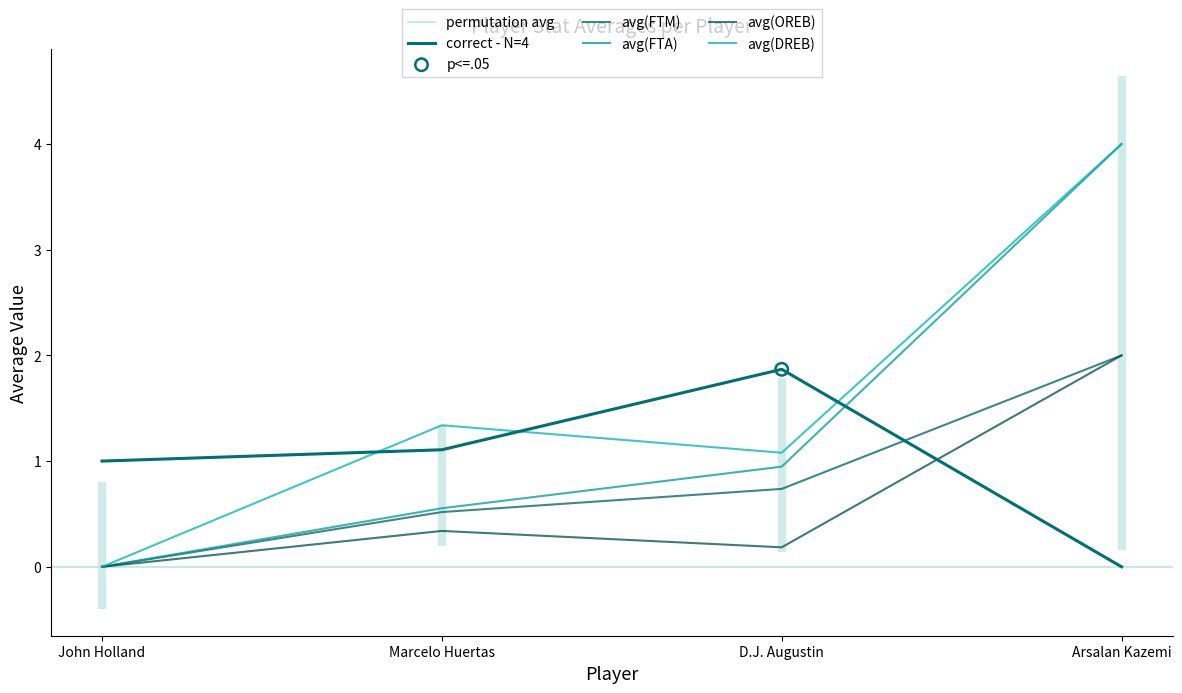

What is the total value across all series at John Holland?

1.0